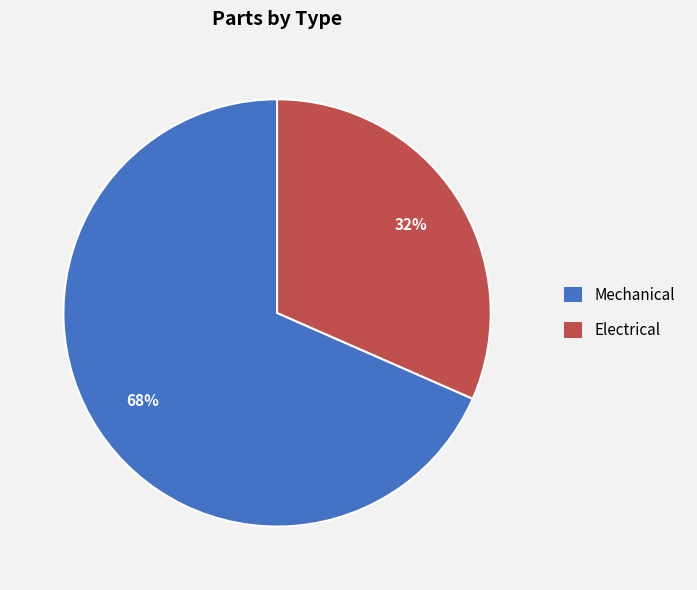

Does any single category account for the majority?

Yes